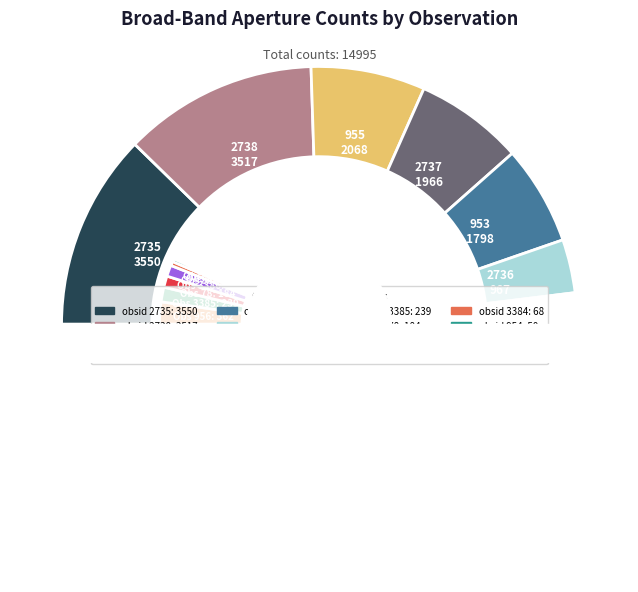

Does any single category account for the majority?

No